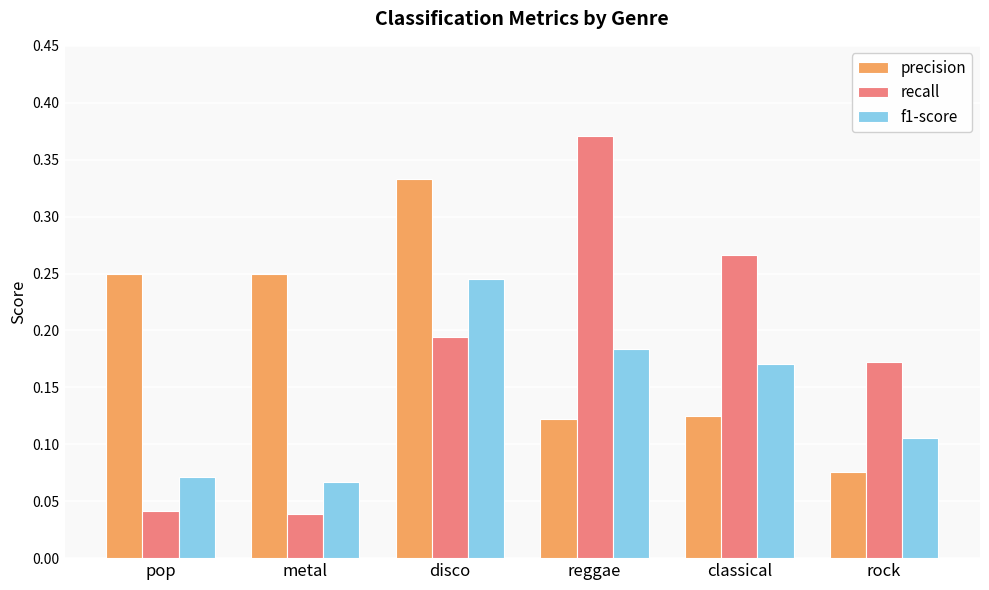

Does the chart contain any negative values?

No